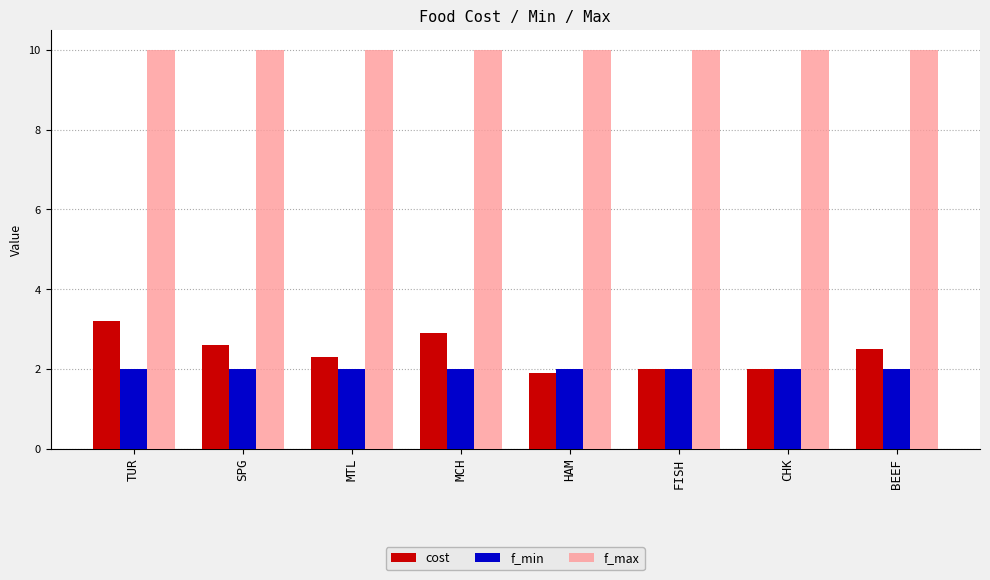

What position from the left is FISH?

6